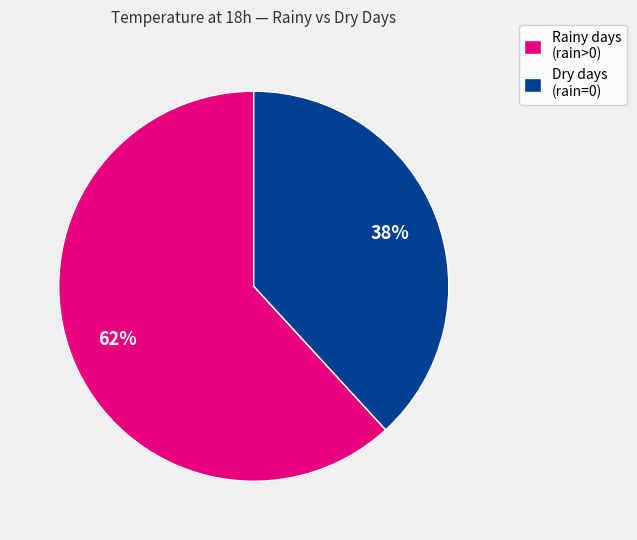

Which has a higher value, Dry days (rain=0) or Rainy days (rain>0)?

Rainy days (rain>0)